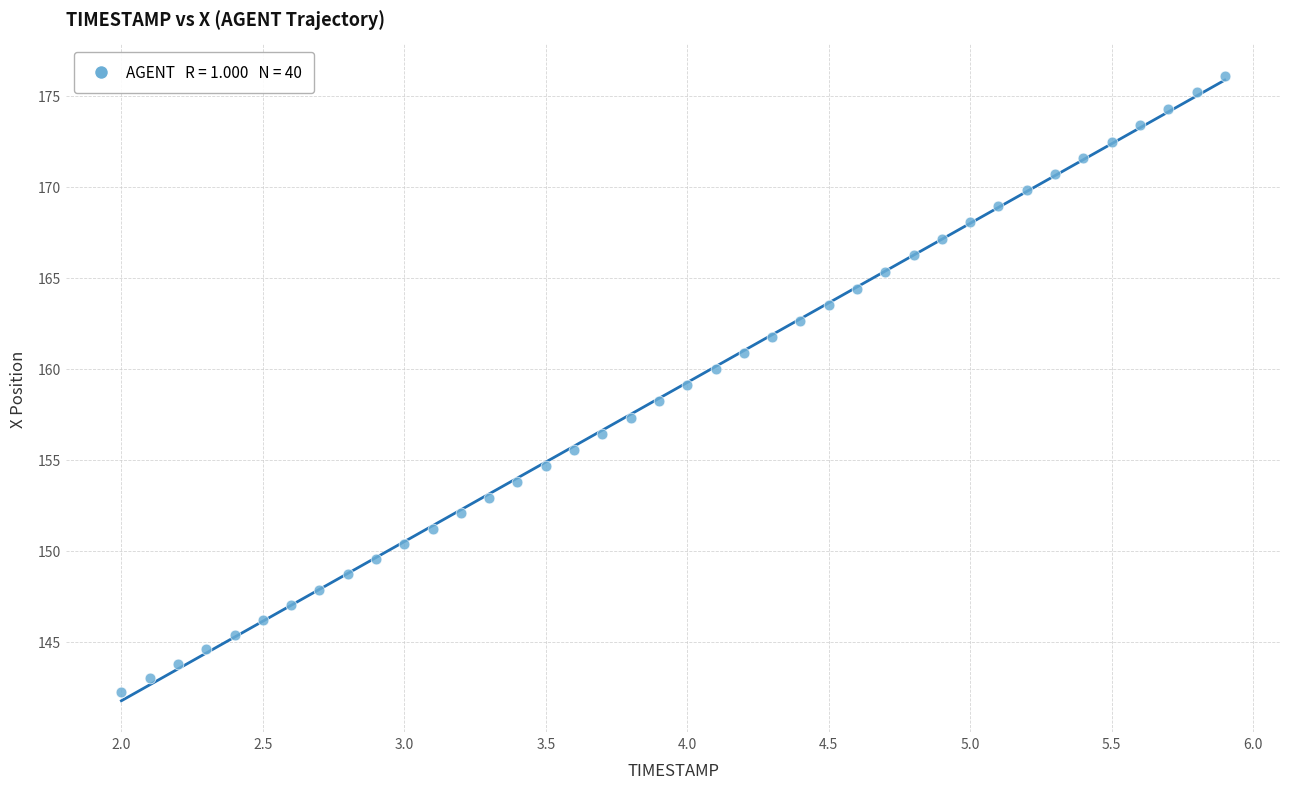

What is the range of Y values (max minus min)?

33.9